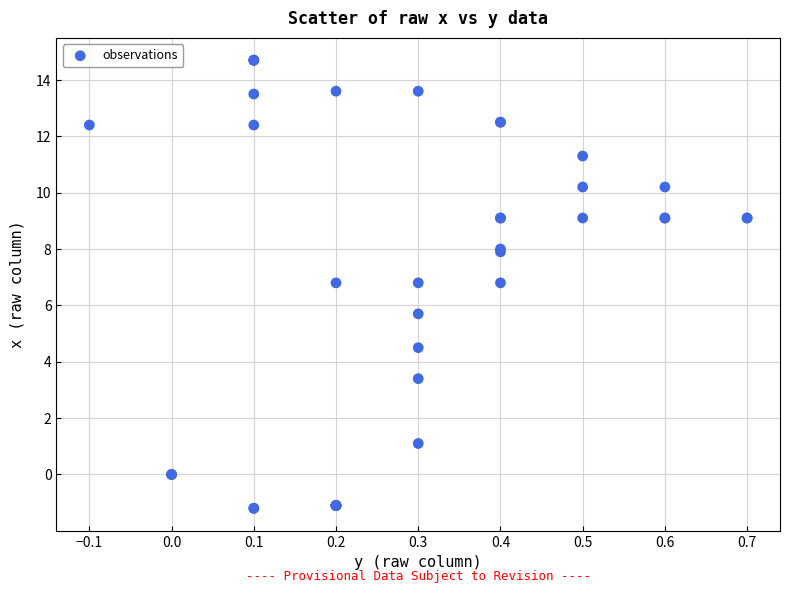

What Y value in the scatter plot is closest to 6?

5.7